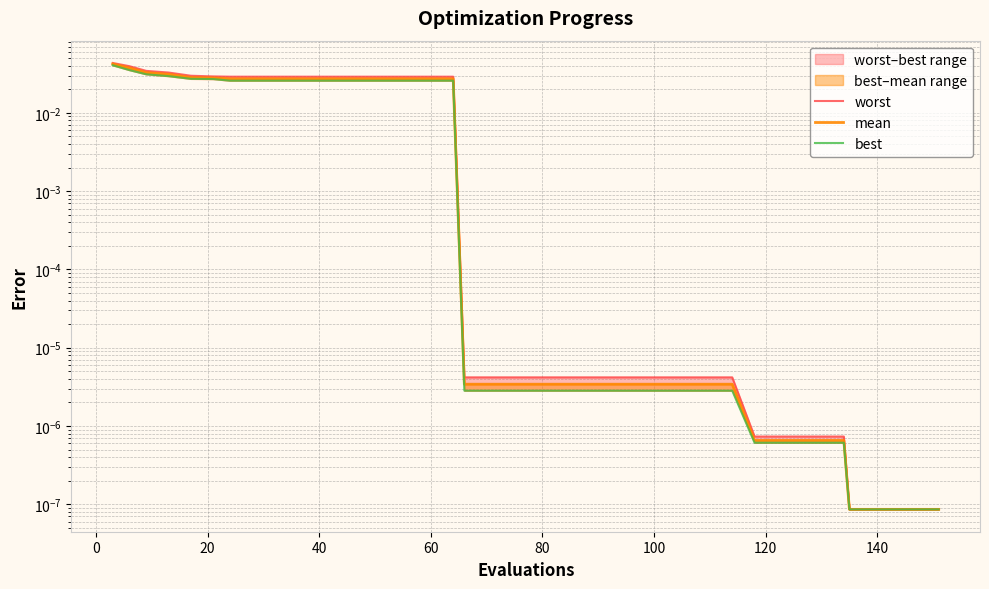

True or false: mean and worst cross at least once.

False